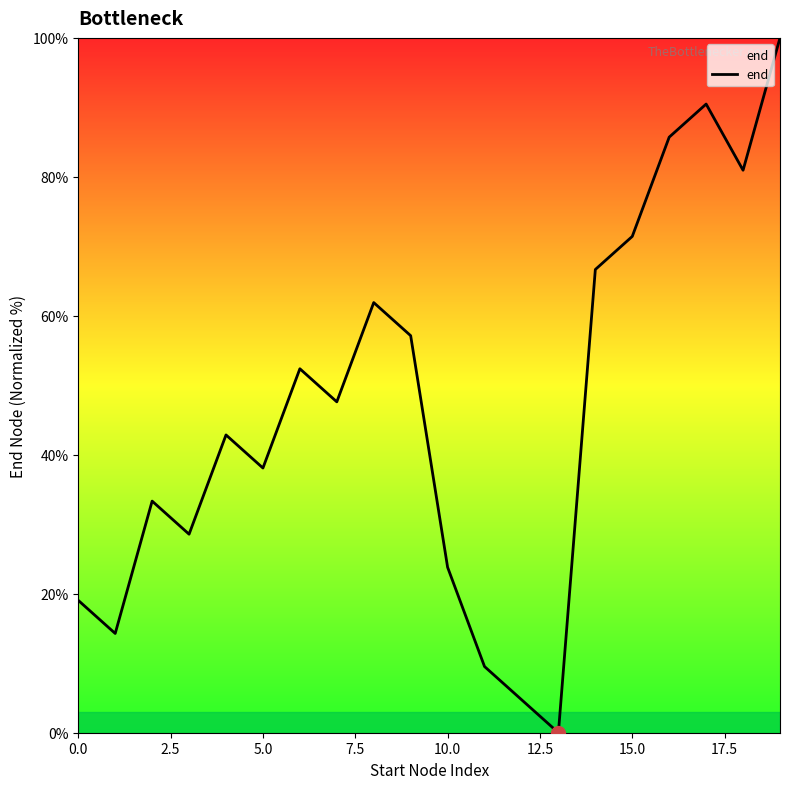

What is the difference between the maximum and minimum values?

100.0